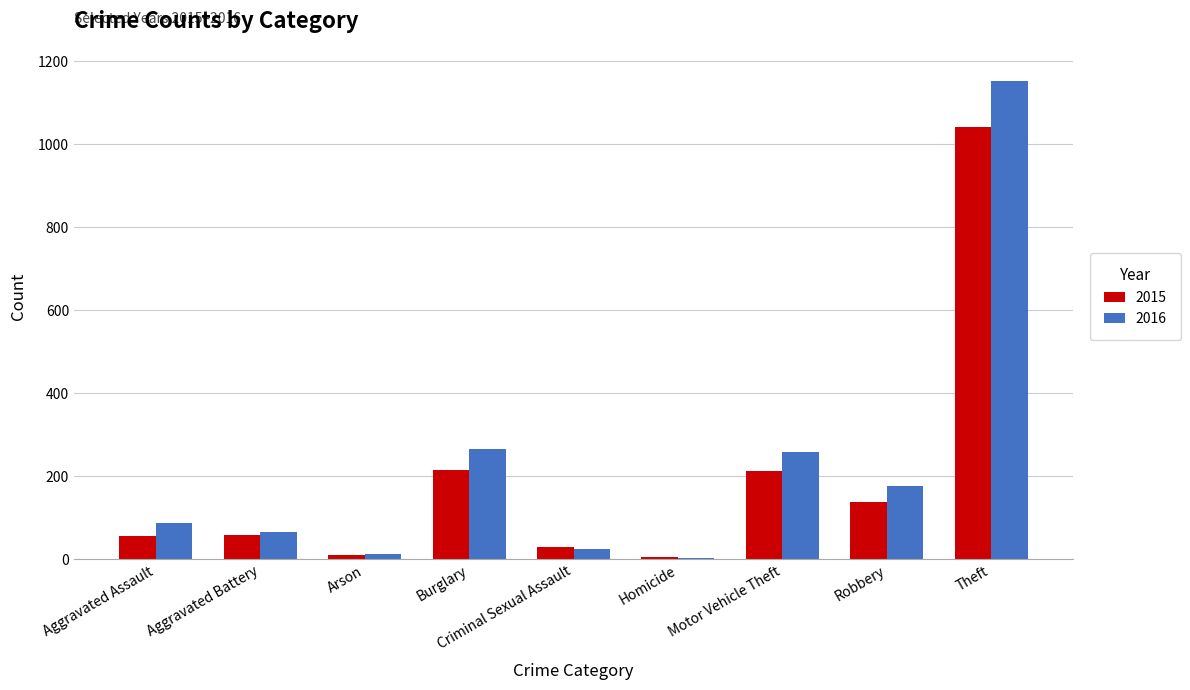

What is the average value of the 2016 series?

228